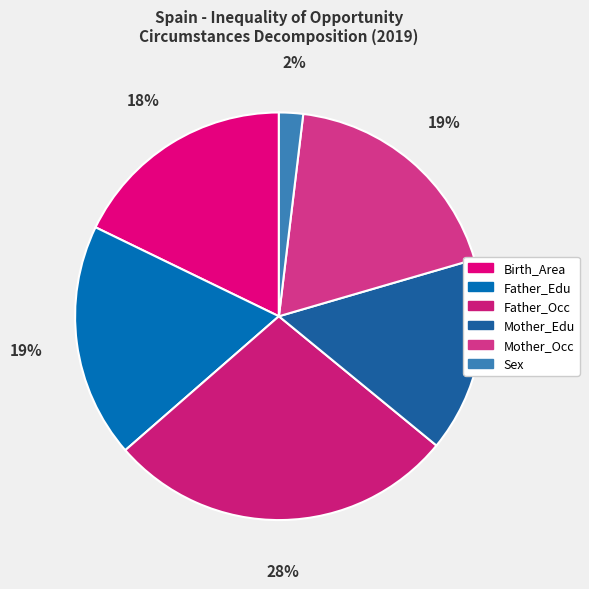

Which category has the smallest portion of the pie?

Sex